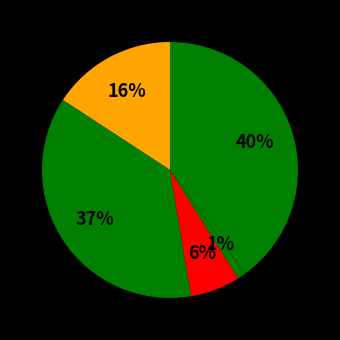

To the nearest percent, what is the difference between the largest and smallest slice percentages?

39%